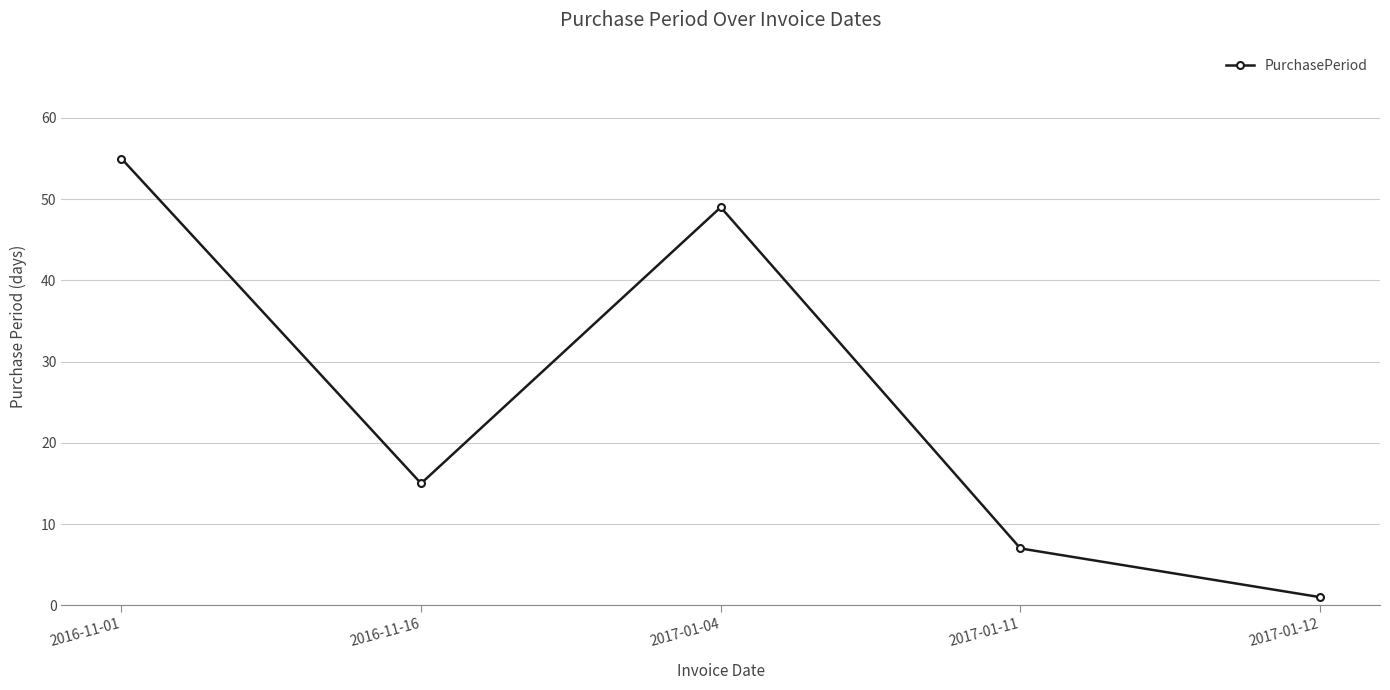

How many distinct data groups are displayed?

1